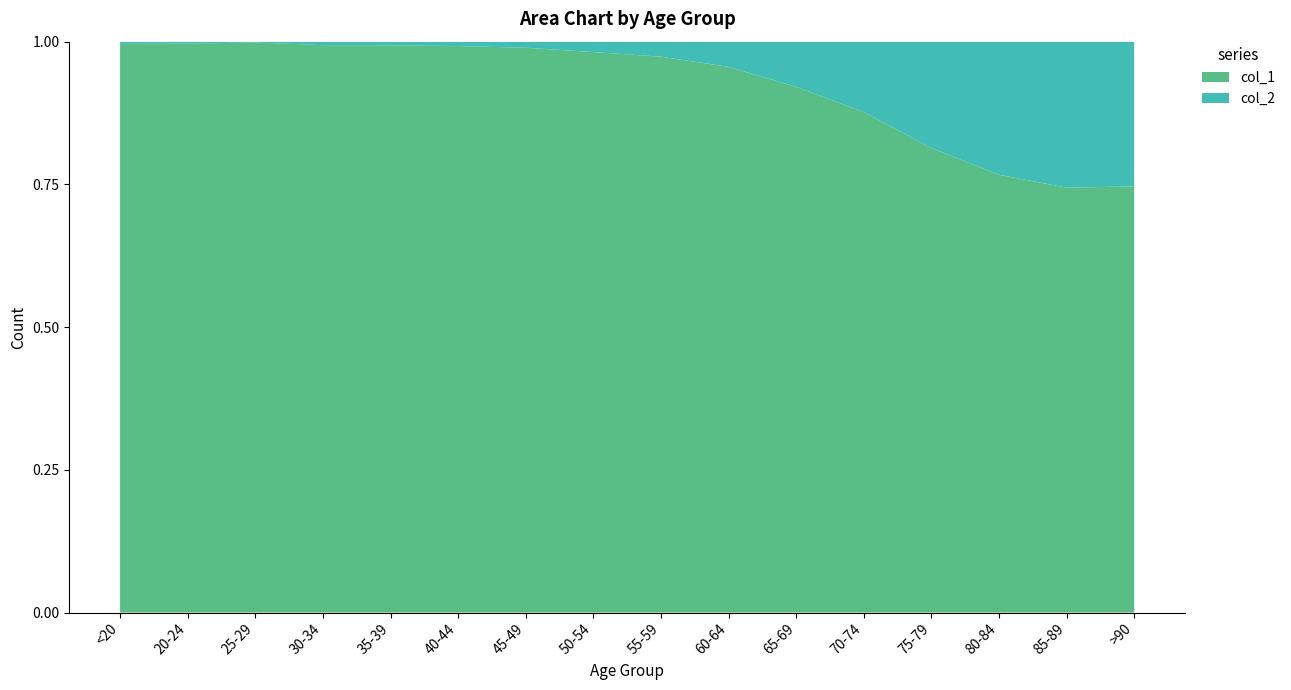

Reading left to right, what are all the values shown in this chart?

col_1: <20=4641	20-24=1191	25-29=2038	30-34=2765	35-39=2814	40-44=3078	45-49=4396	50-54=6803	55-59=8400	60-64=9236	65-69=9883	70-74=12018	75-79=12434	80-84=10764	85-89=7417	>90=3604
col_2: <20=18	20-24=4	25-29=3	30-34=17	35-39=18	40-44=24	45-49=47	50-54=126	55-59=227	60-64=426	65-69=850	70-74=1690	75-79=2848	80-84=3273	85-89=2548	>90=1224